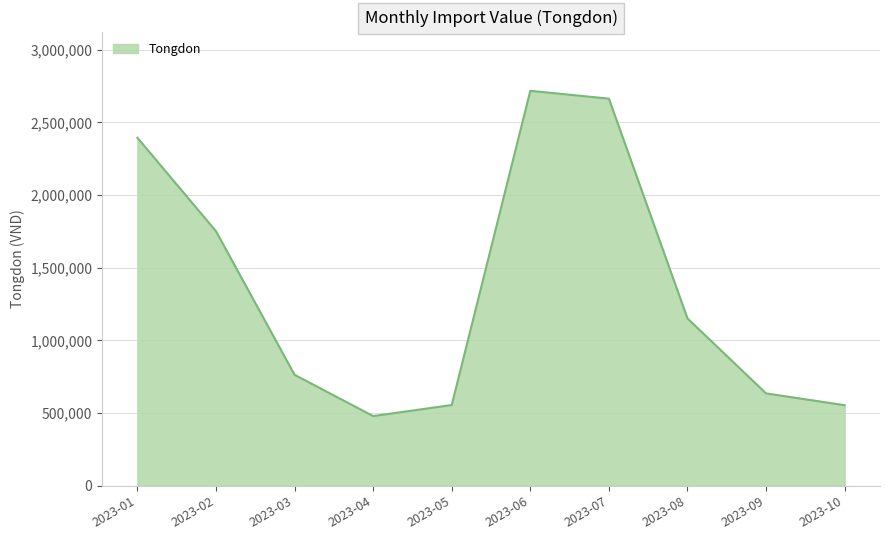

What is the greatest value displayed?

2718000